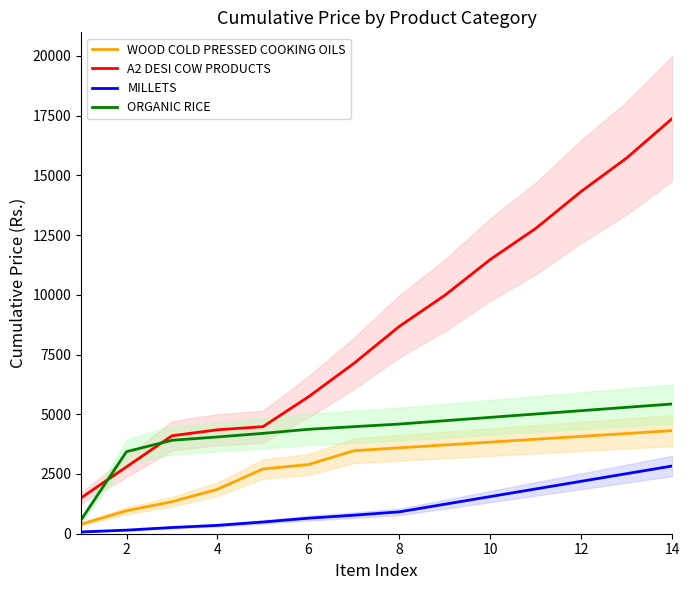

What is the greatest value displayed?

17380